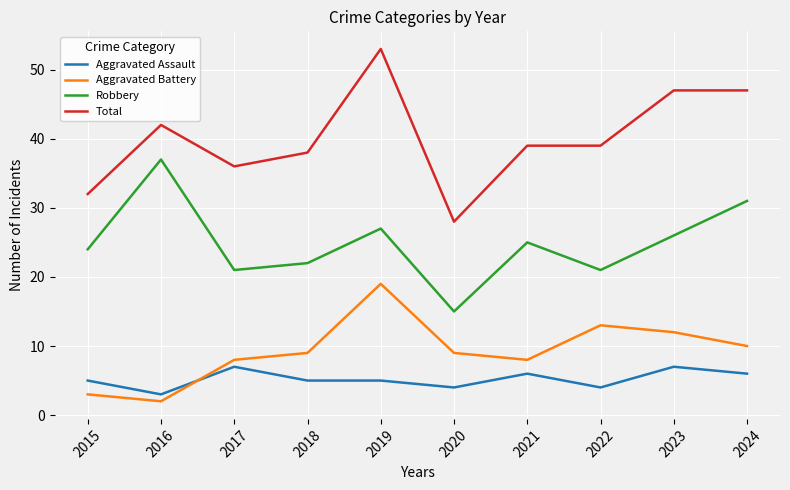

Does the chart have visible grid lines?

Yes